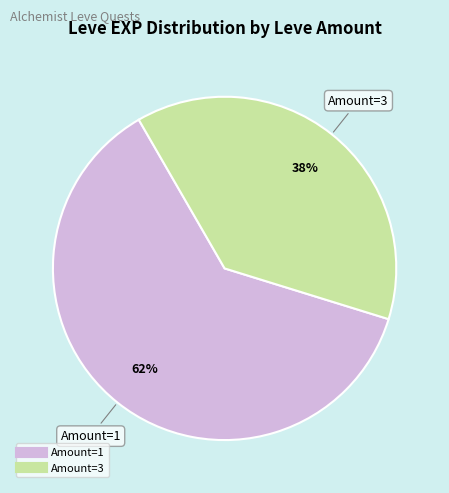

Is there any slice that represents more than half of the pie?

Yes